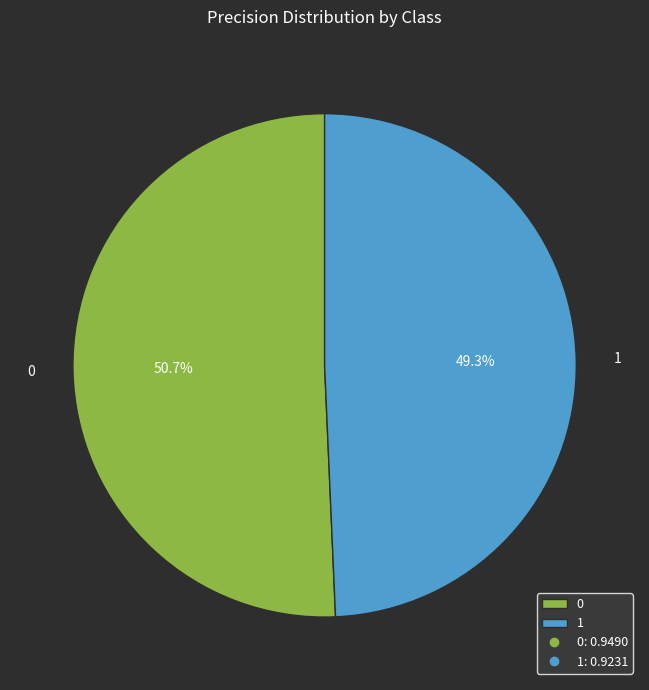

What percentage do 0 and 1 together represent?

100.0%